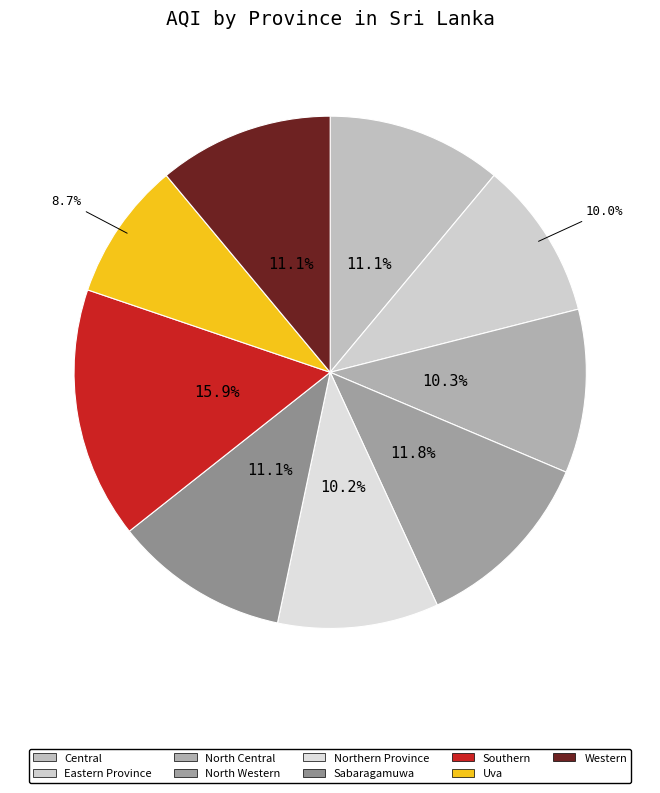

To the nearest percent, what is the combined percentage of Southern and Northern Province?

26%